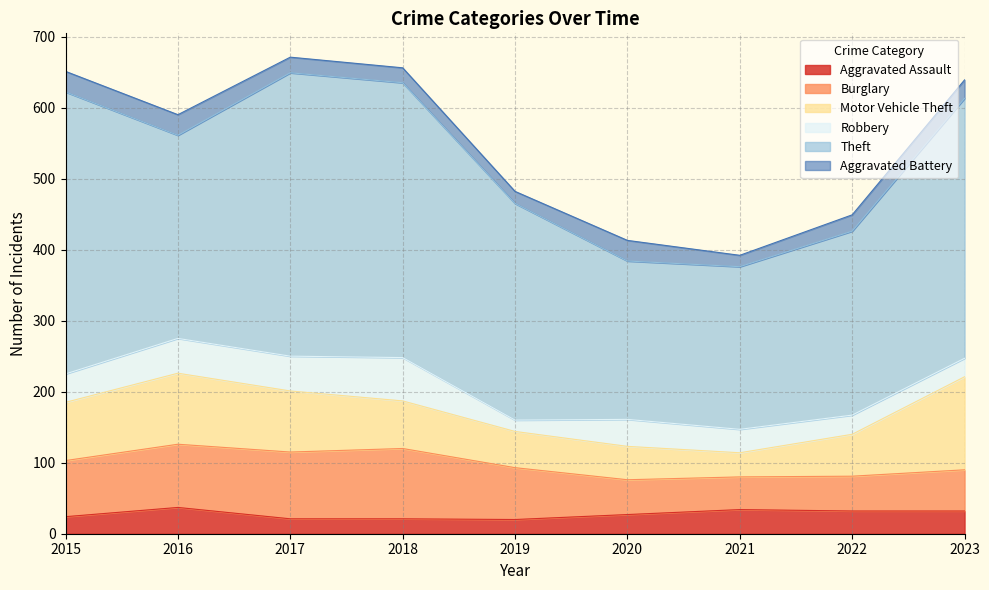

Which series has the largest range (max minus min)?

Theft